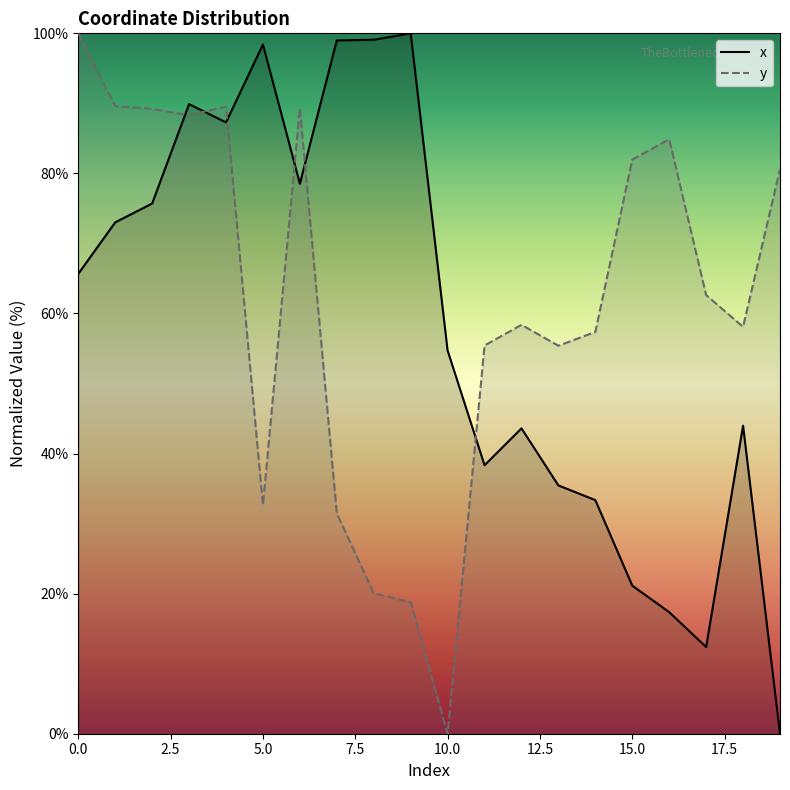

What is the difference between the maximum and minimum values in the x series?

100.0